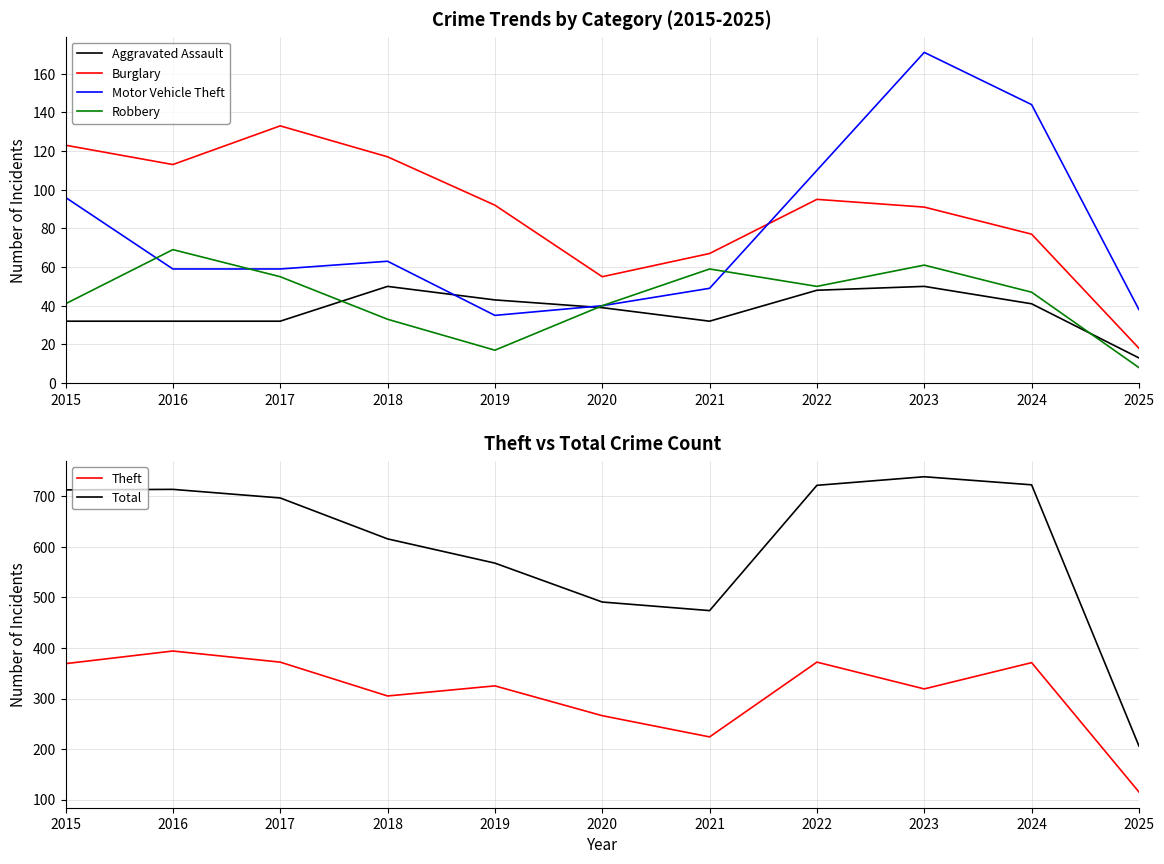

What is the difference between the maximum and minimum values in the Burglary series?

115